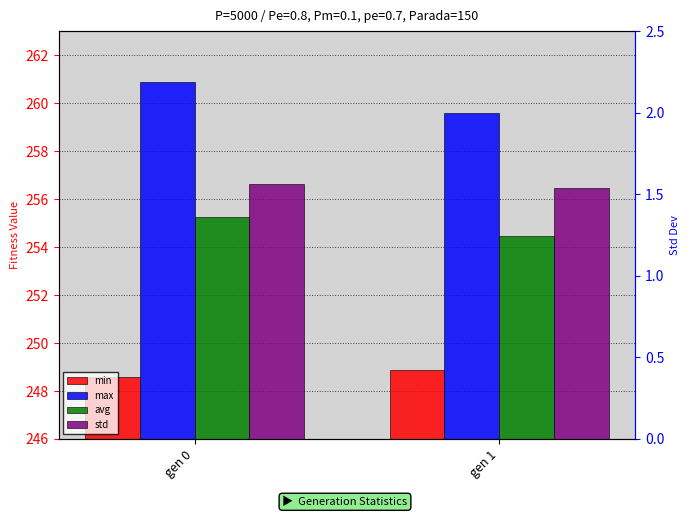

What is the value of the max bar at the 1st from the left?

260.9